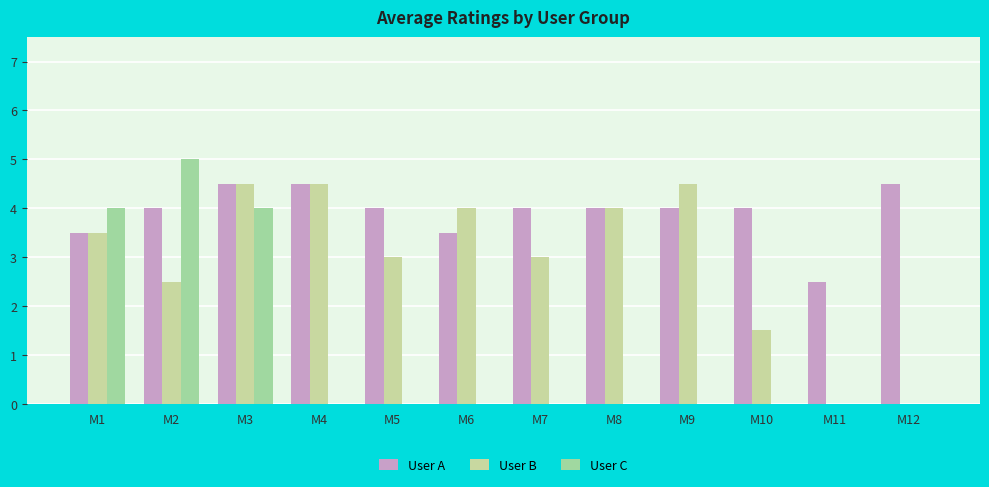

How many data points does each series have?

12